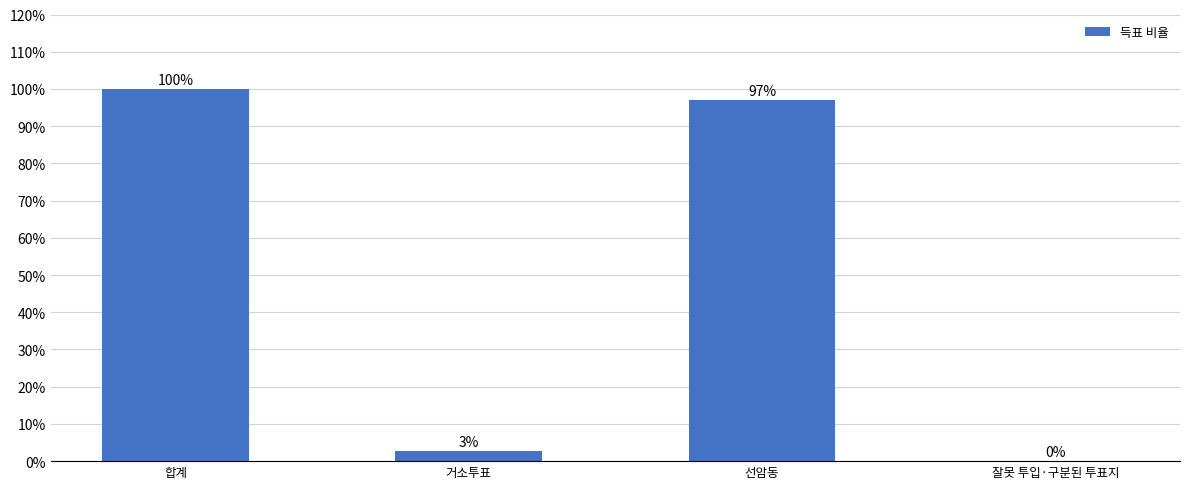

Which label corresponds to the largest value in the chart?

합계